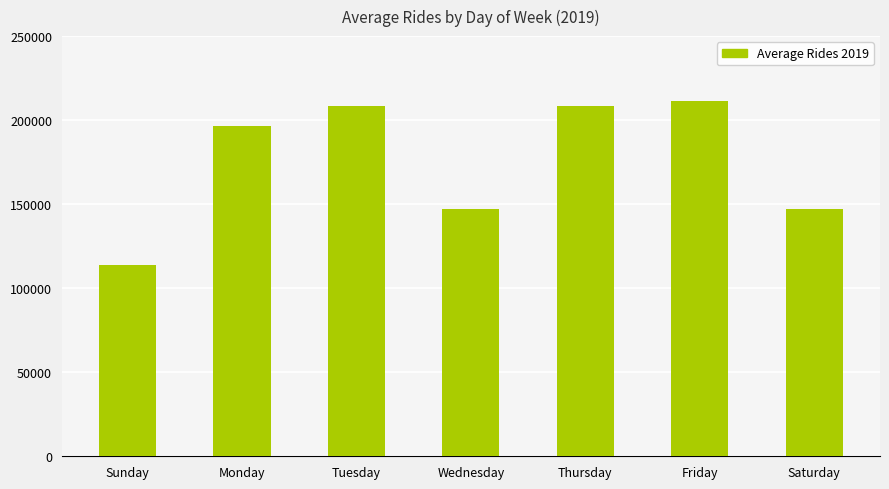

The chart shows a value of 280652 at Monday. True or false?

False